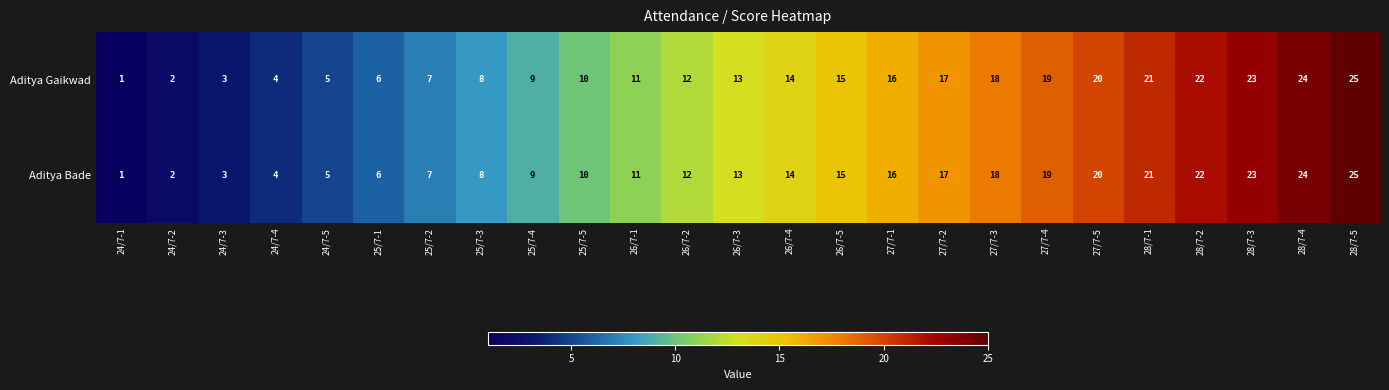

Which category has the lowest value in the Aditya Bade series?

24/7-1